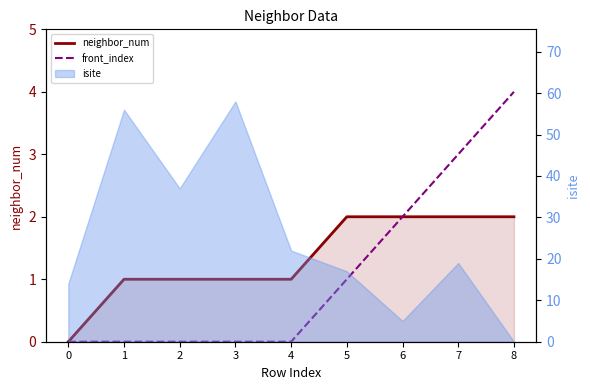

True or false: front_index has more than 2 interior local peaks.

False